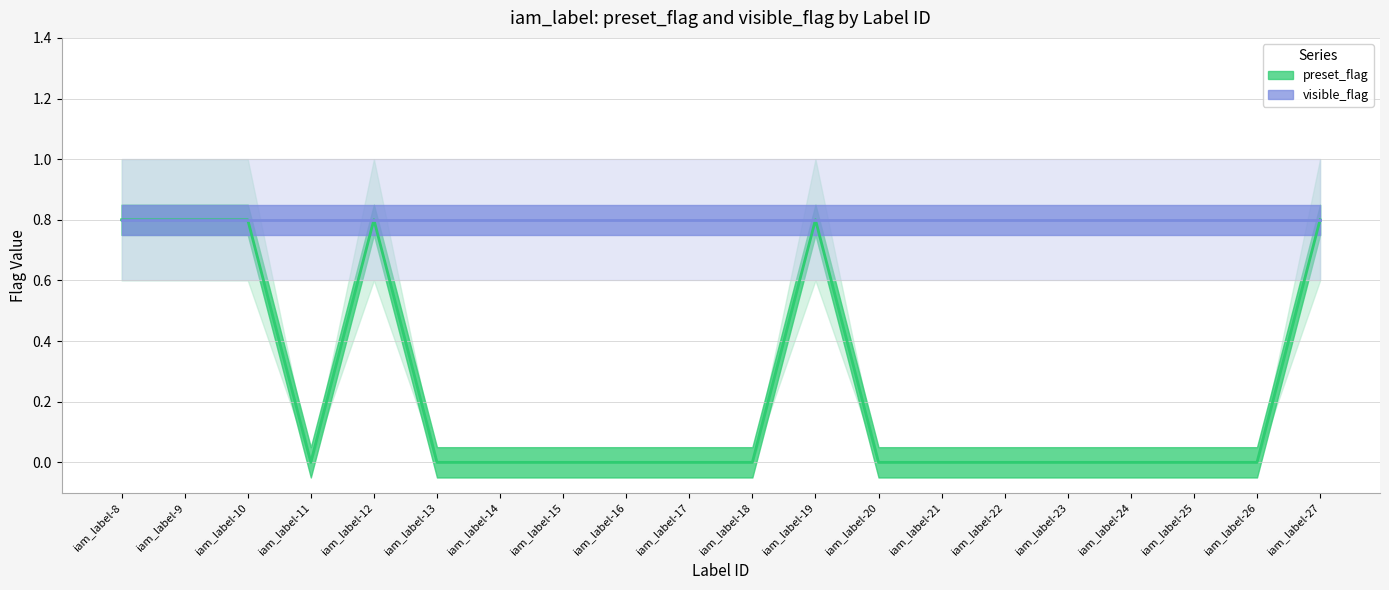

True or false: visible_flag (line) has a value of 0.8 at iam_label-8.

True